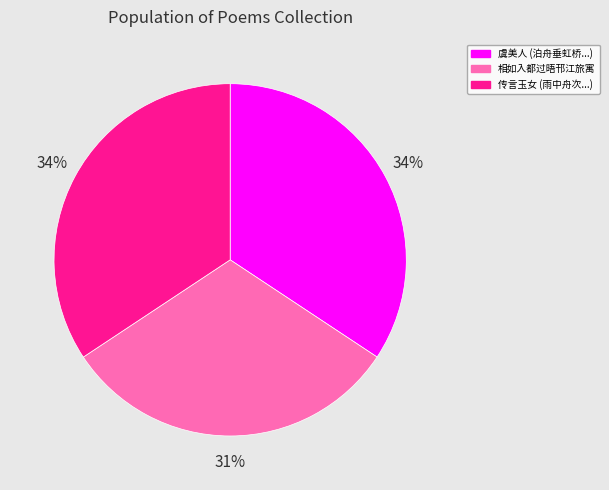

To the nearest percent, what is the average slice percentage?

33%